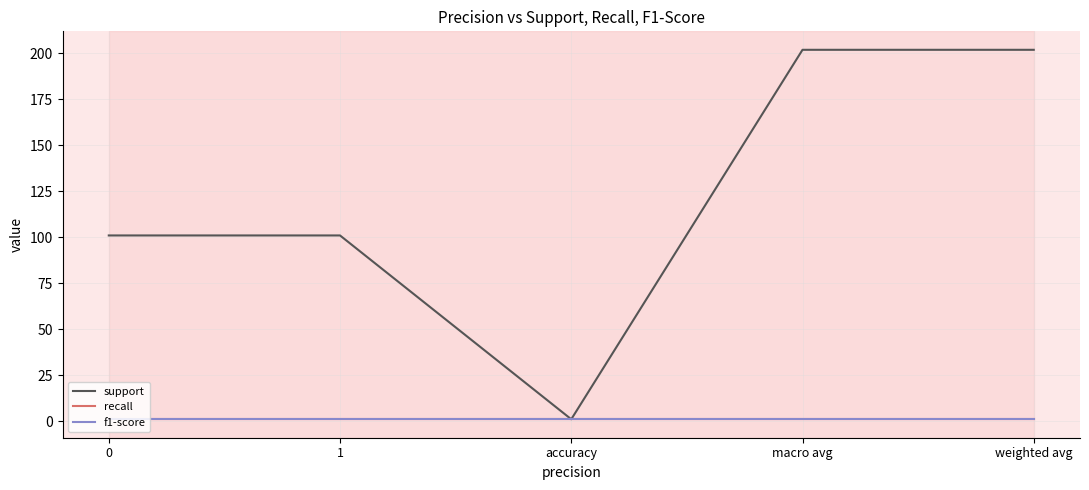

True or false: support and f1-score cross at least once.

False